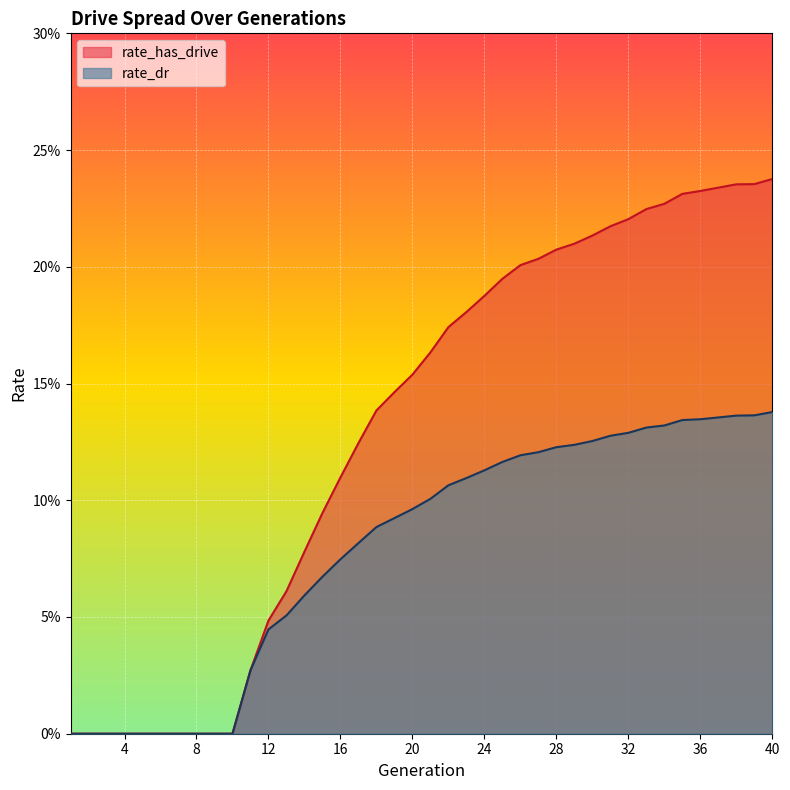

At how many categories does at least one series exceed 0?

30